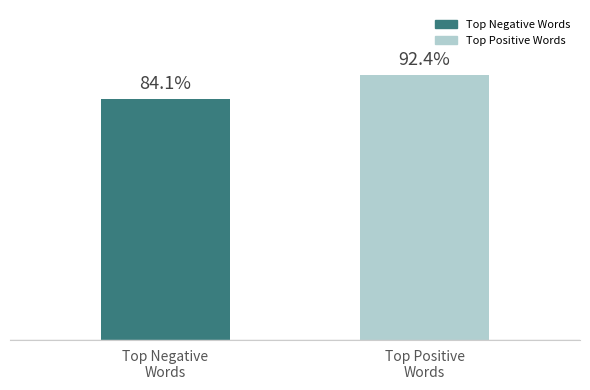

Are the bars horizontal?

No